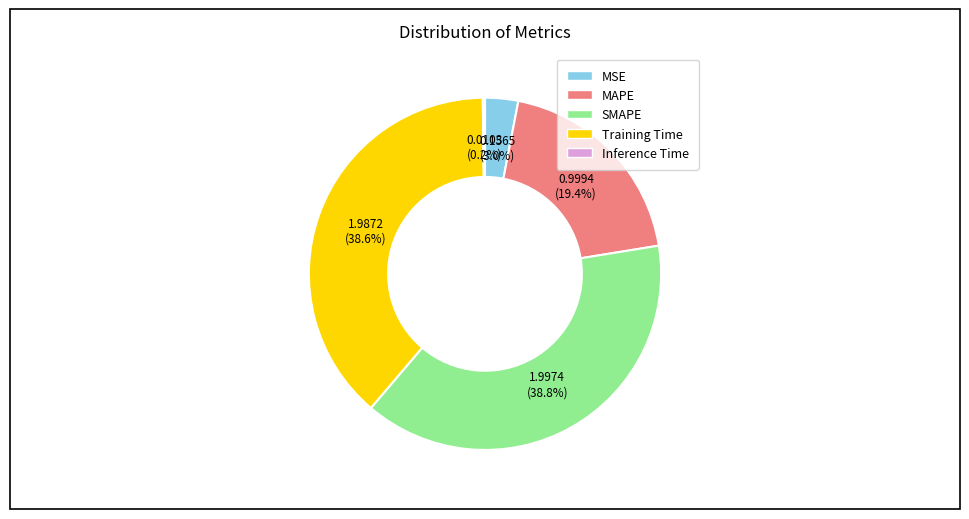

Approximately how many times larger is the value at MAPE compared to Training Time?

0.5